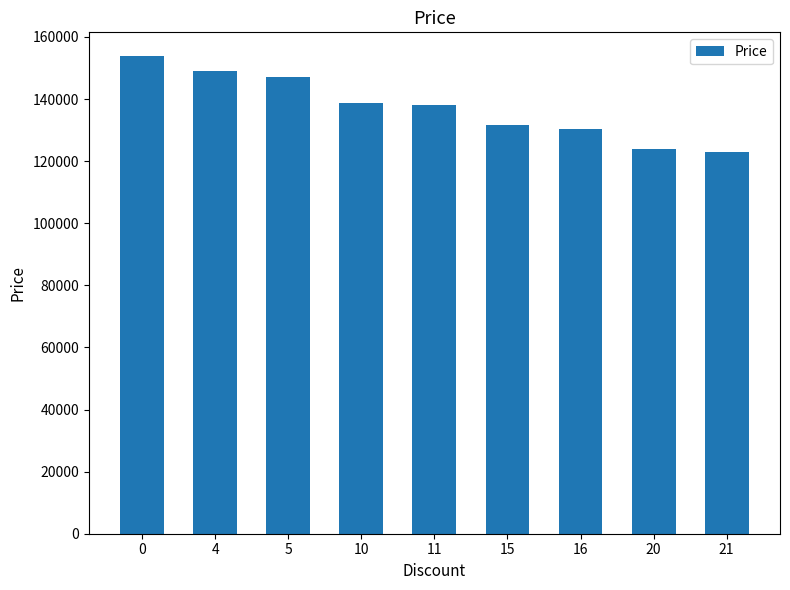

Reading left to right, what are all the values shown in this chart?

0=153800	4=149000	5=147200	10=138730	11=138000	15=131700	16=130200	20=123945	21=122900